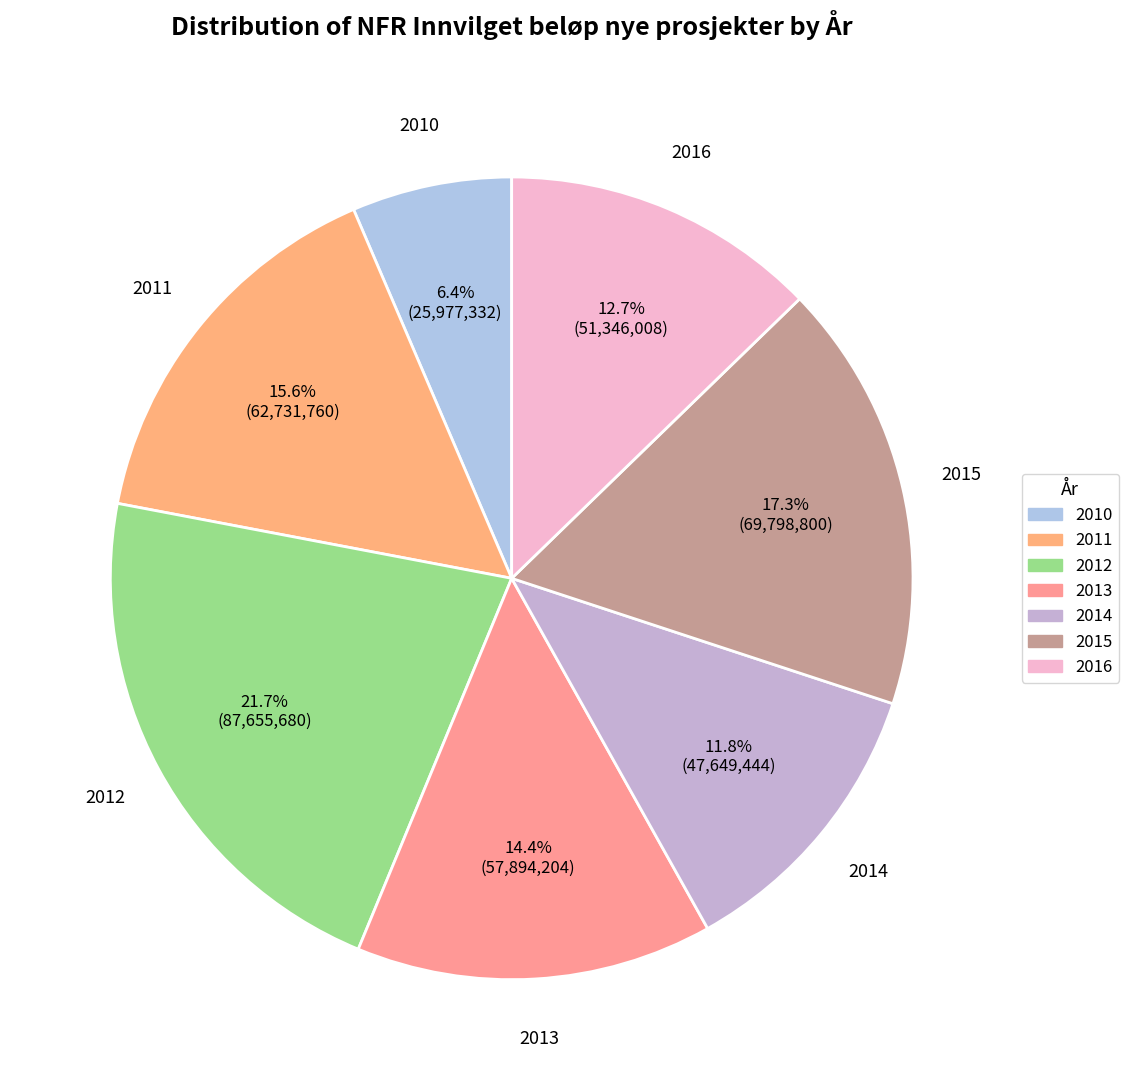

Which has a higher value, 2016 or 2012?

2012